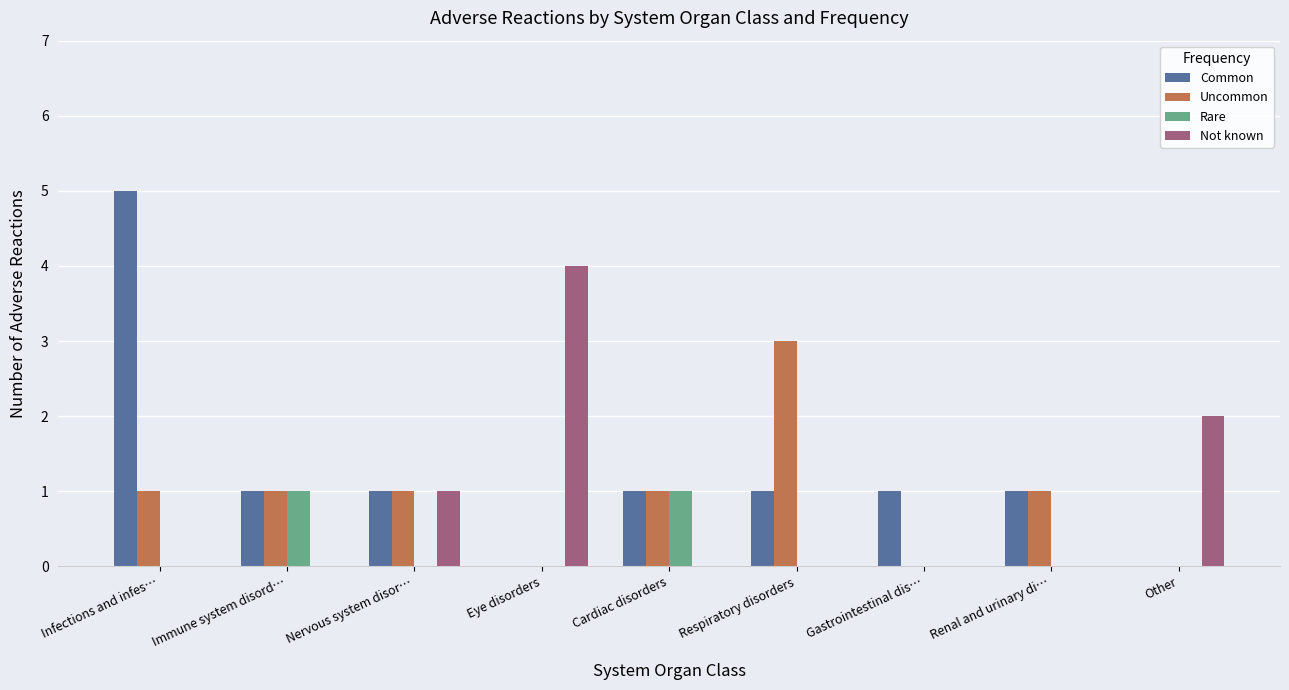

What are all the series names shown in the legend?

Common, Uncommon, Rare, Not known